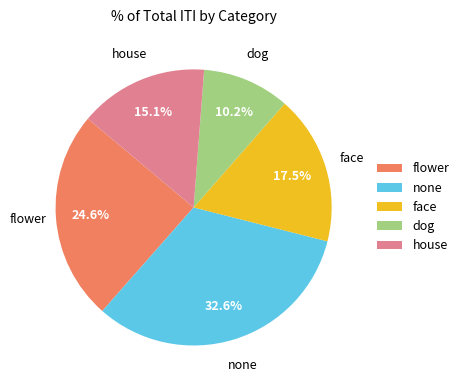

Which slice is the smallest?

dog